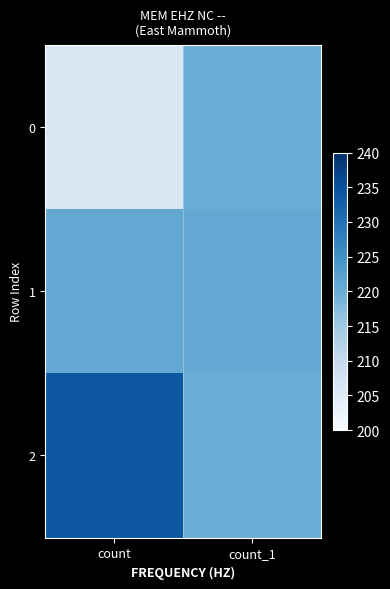

Which series has the largest total across all categories?

2